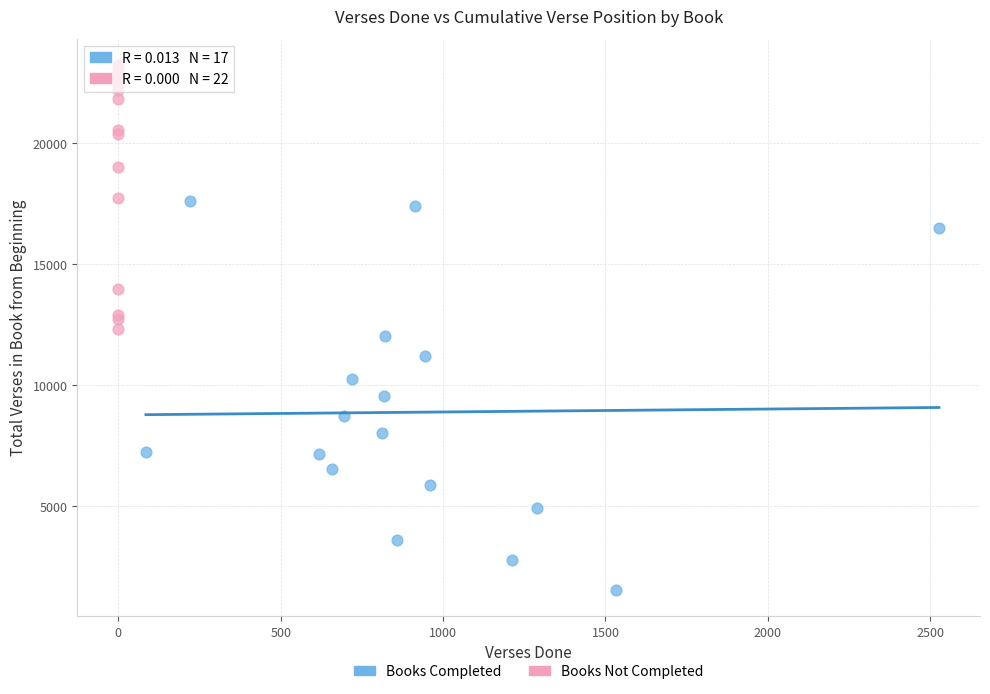

Which series contains the highest Y value?

Books Not Completed